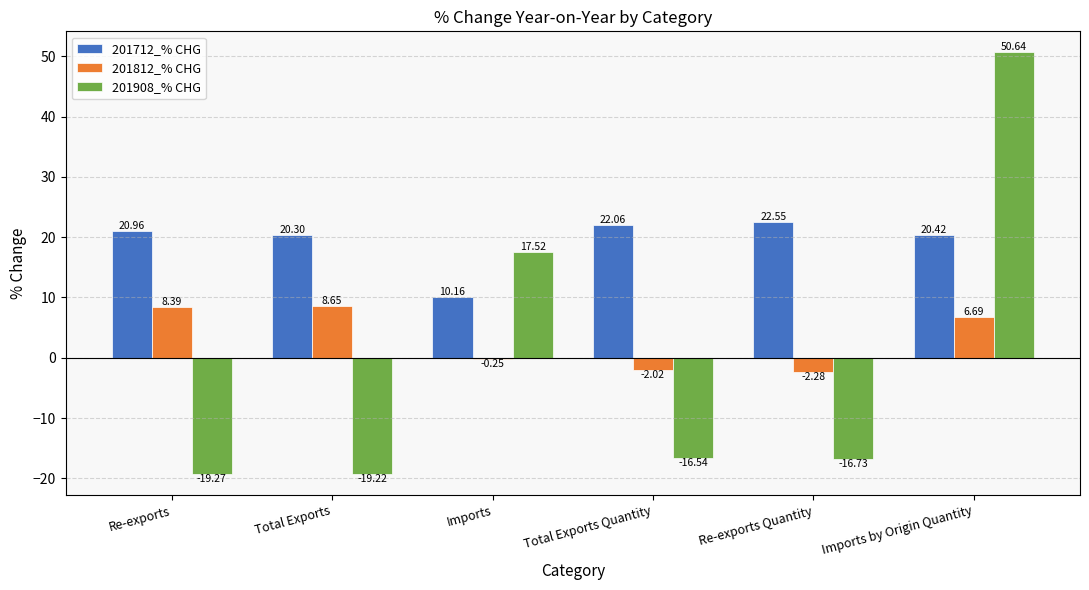

Where does the 201712_% CHG series first go above 20?

Re-exports